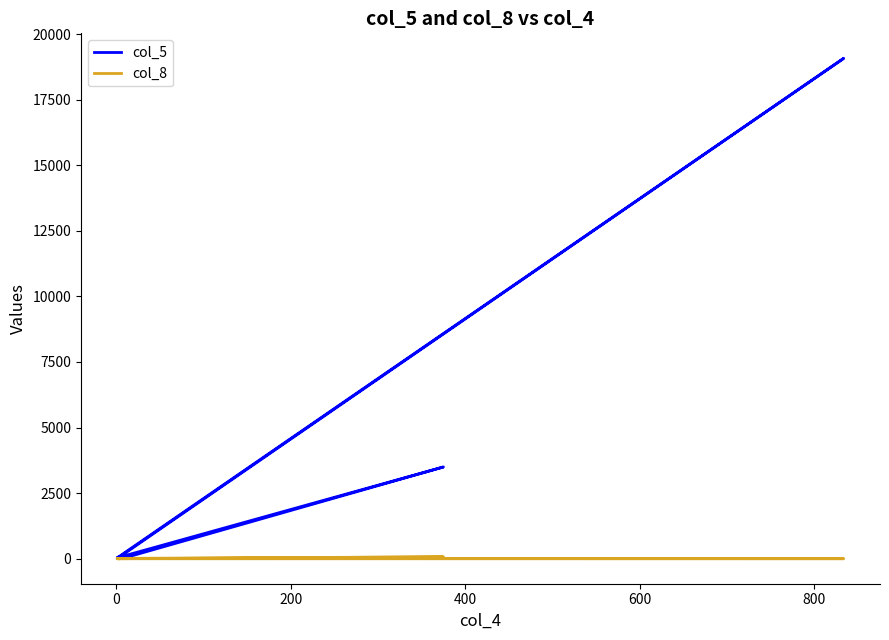

What is the highest value of the col_8 series?

70